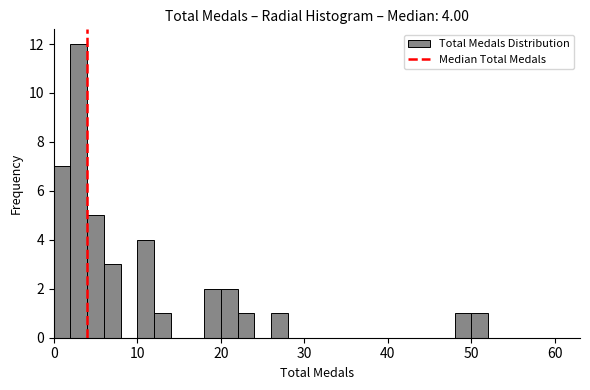

Around what value on the x-axis is the tallest bar? Give the approximate position of its centre, as read against the axis.

3